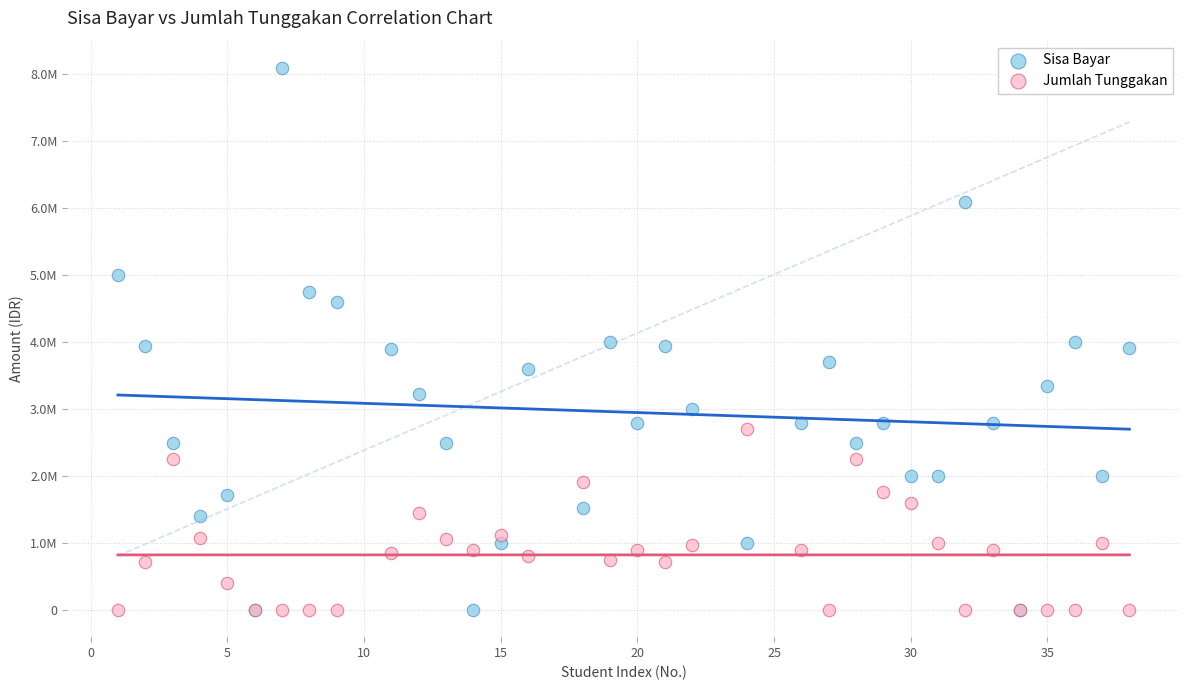

What are all the series names shown in the legend?

Sisa Bayar, Jumlah Tunggakan